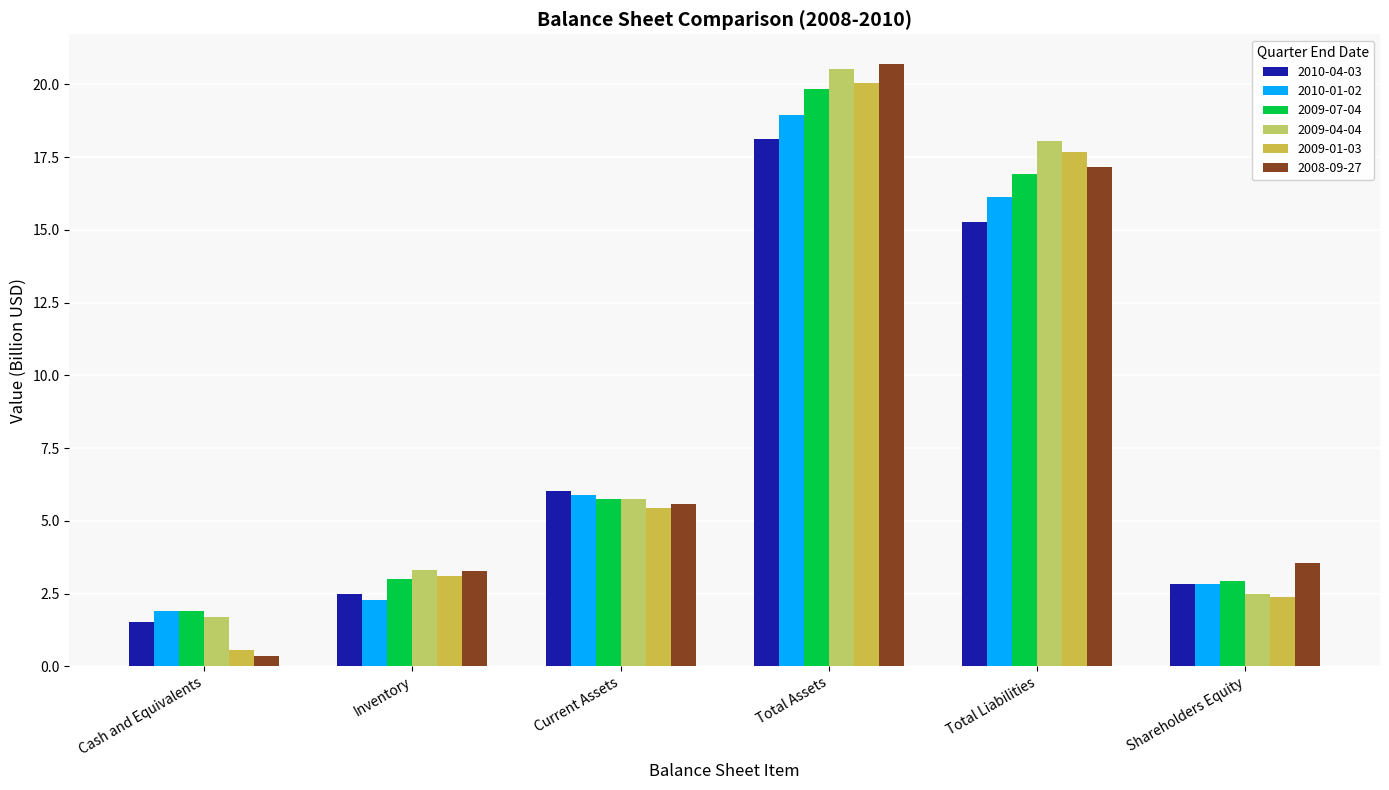

Count the number of categories in the chart.

6